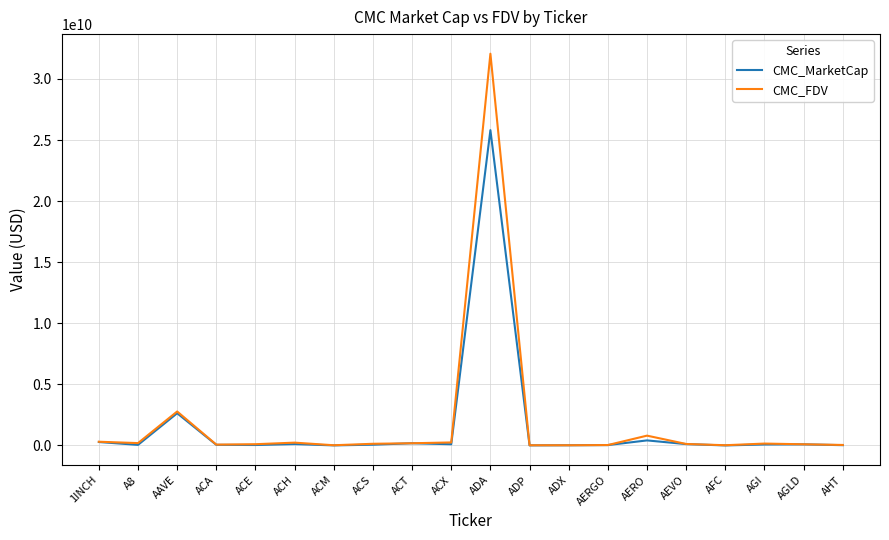

The CMC_MarketCap series shows 2637317281 at AAVE. True or false?

True